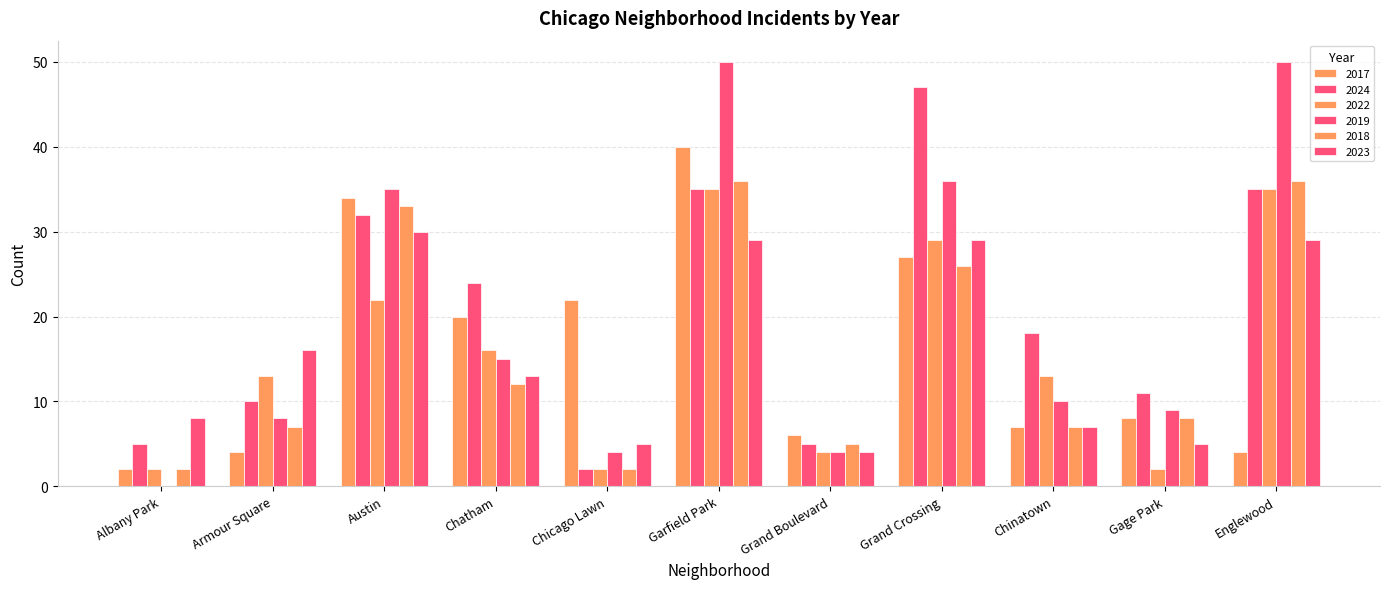

How many series are shown in this chart?

6